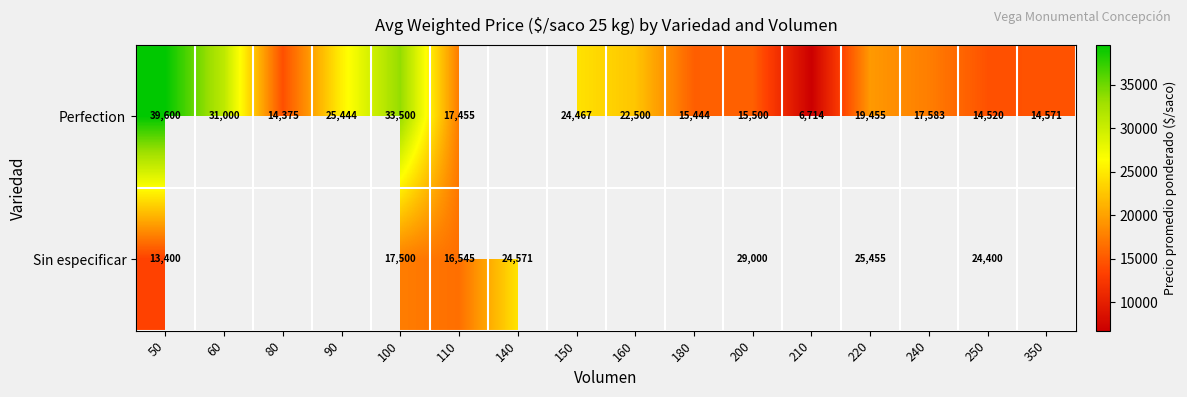

The Sin especificar series shows 25455 at 220. True or false?

True